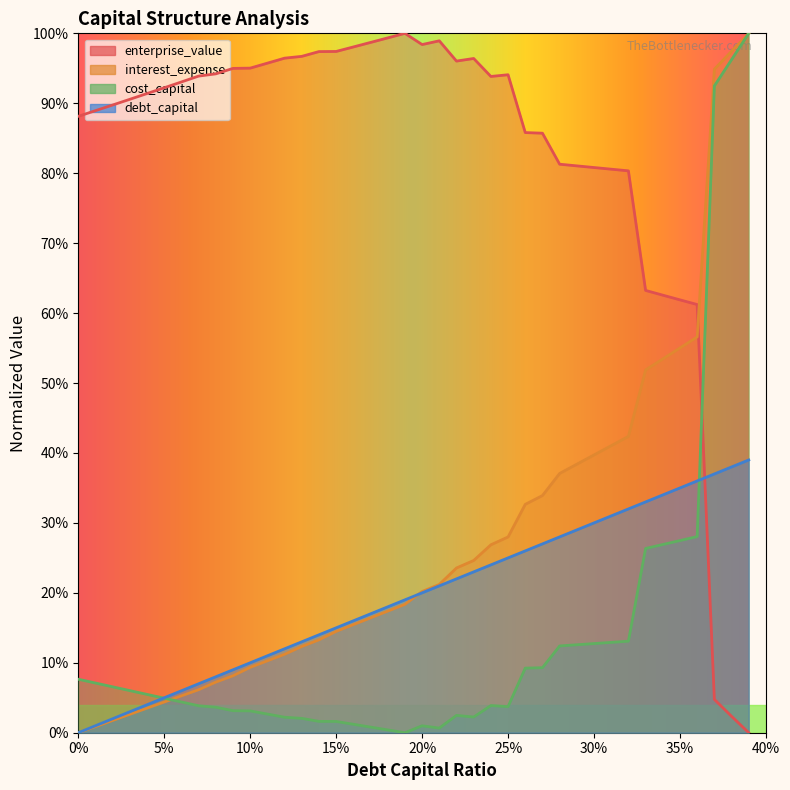

At which label does interest_expense reach its peak?

0.39